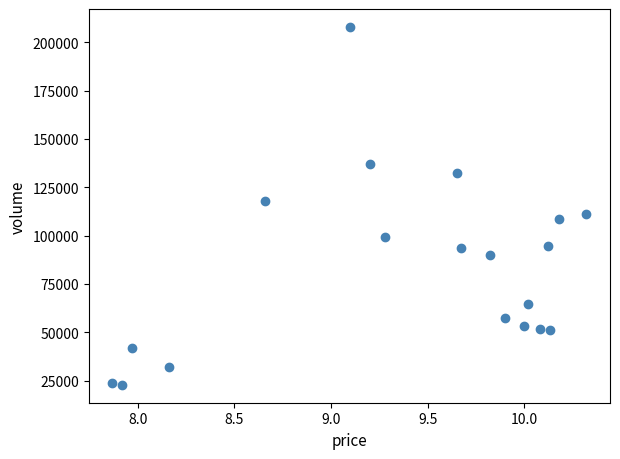

What is the range of Y values (max minus min)?

185194